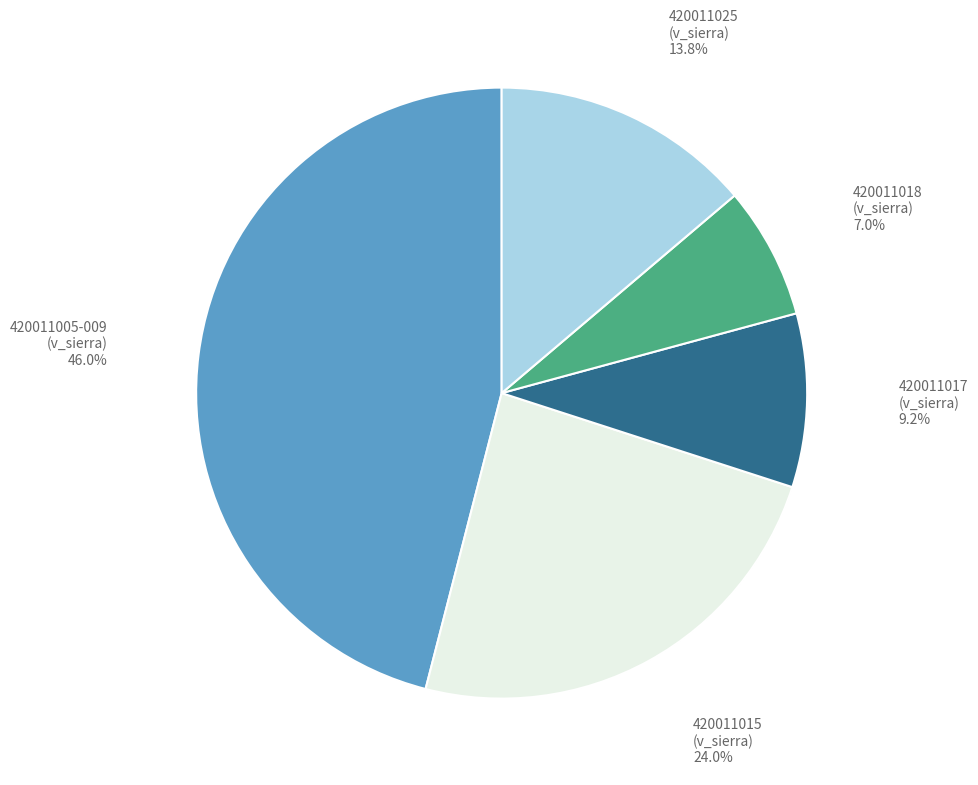

Is there any slice that represents more than half of the pie?

No